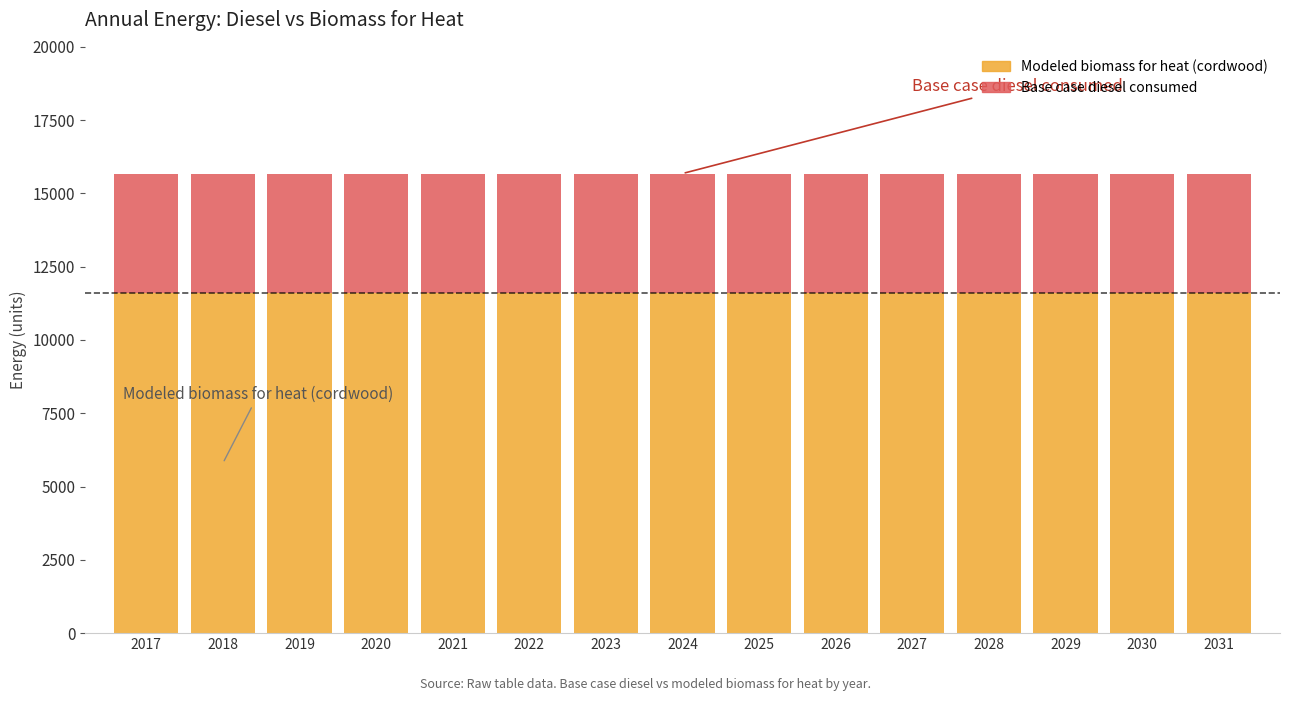

Is it true that Modeled biomass for heat (cordwood) equals 17055.1 at 2019?

False